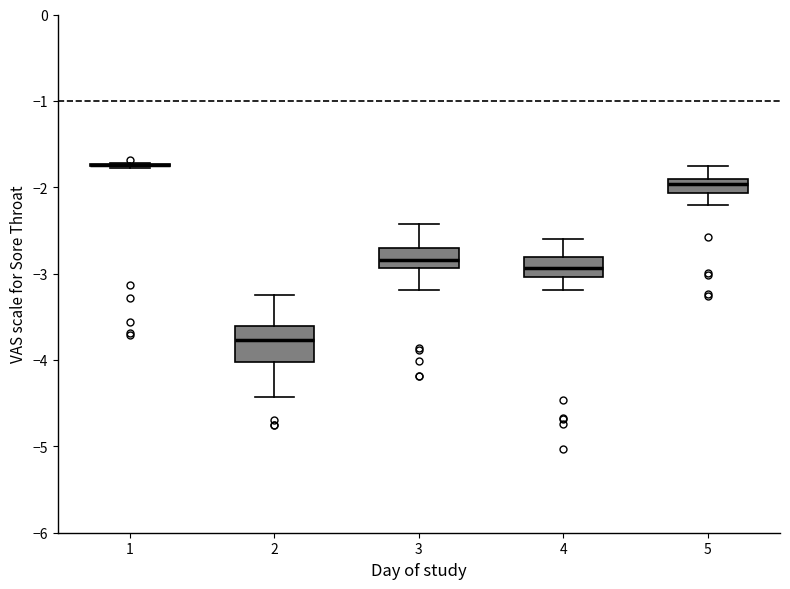

Reading left to right, read every box against the y-axis: the position of its median line, the range the box covers, and the ends of its whiskers. The values are not printed on the chart, so give them approximately, as read against the axis.

1: box collapsed to a line at -1.7, whiskers -1.8 to -1.7
2: median -3.8, box -4.0 to -3.6, whiskers -4.4 to -3.2
3: median -2.8, box -2.9 to -2.7, whiskers -3.2 to -2.4
4: median -2.9, box -3.0 to -2.8, whiskers -3.2 to -2.6
5: median -2.0, box -2.1 to -1.9, whiskers -2.2 to -1.8